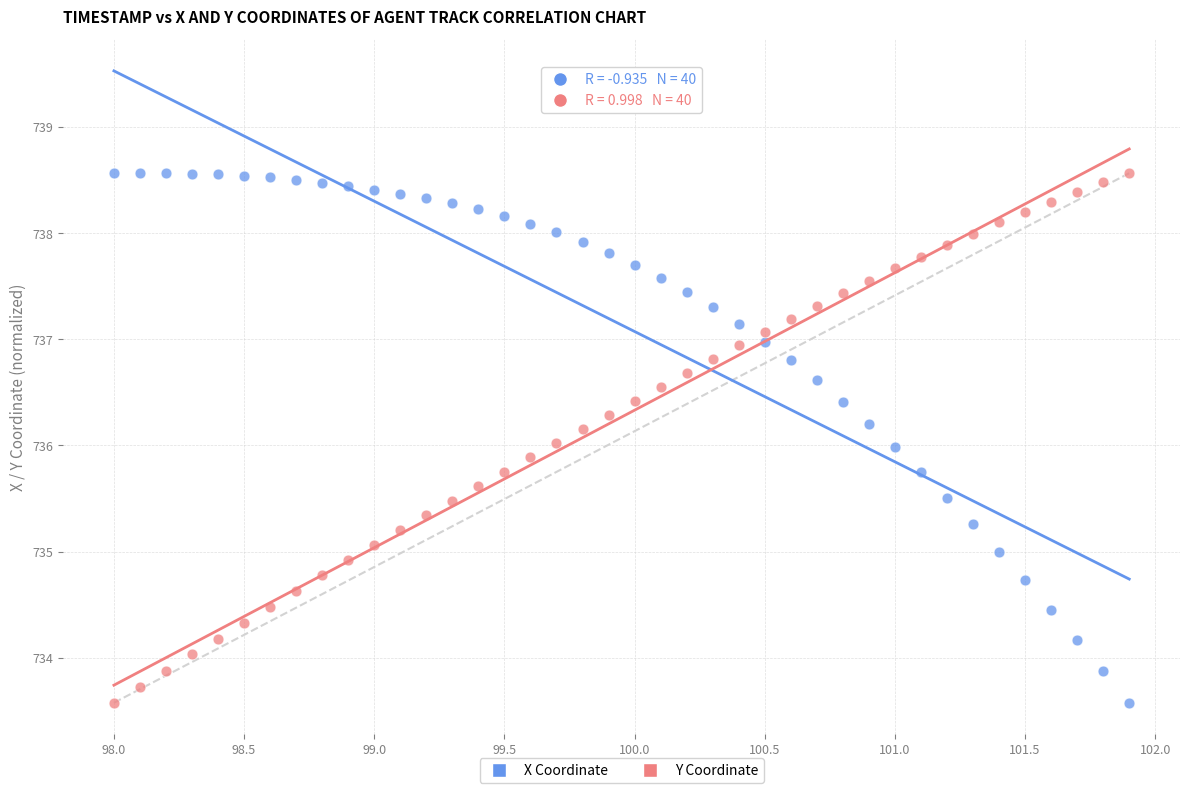

Across all data points, what is the range of Y values (max minus min)?

5.0